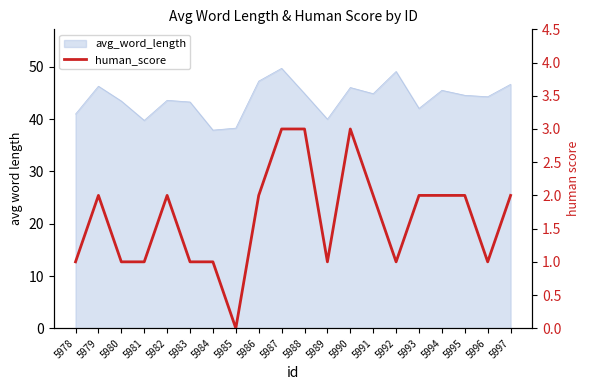

What is the change in value from 5990 to 5992?

-2